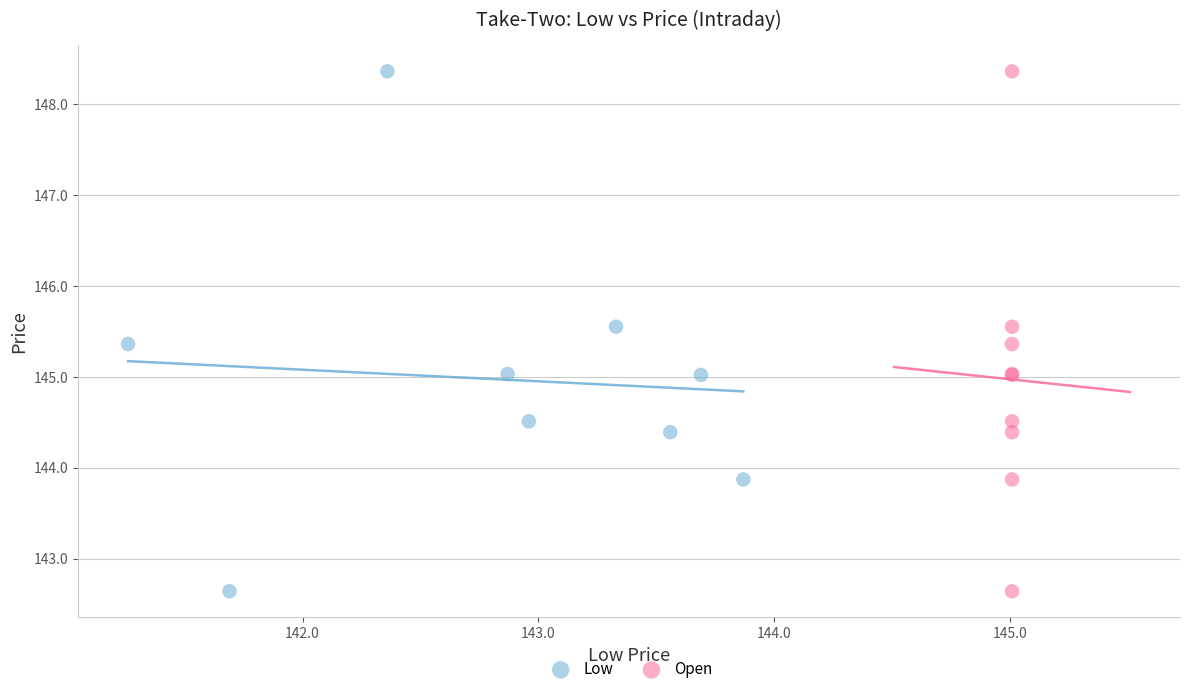

What are all the series names shown in the legend?

Low, Open